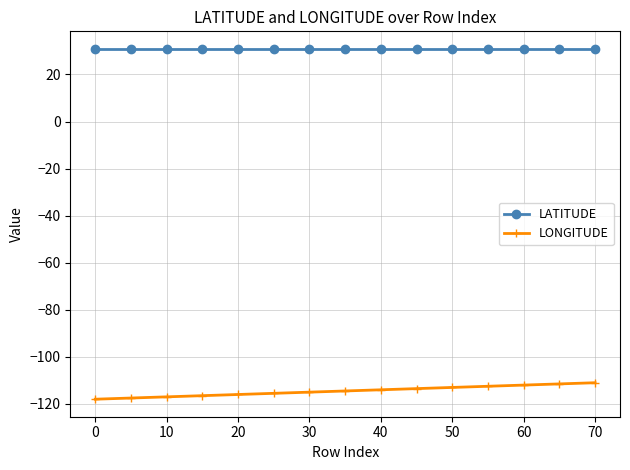

What is the lowest value of the LONGITUDE series?

-118.0